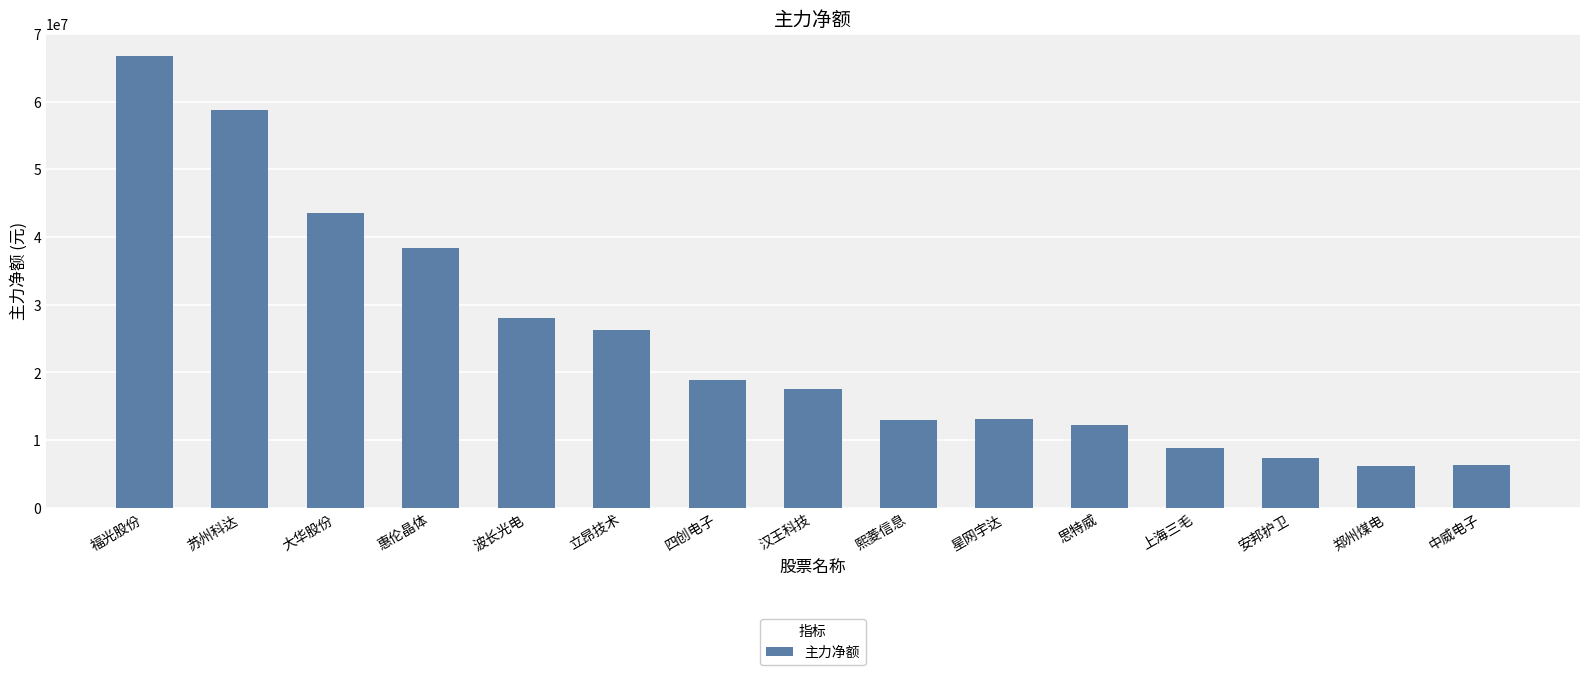

What is the value of the 10th bar from the left?

13064618